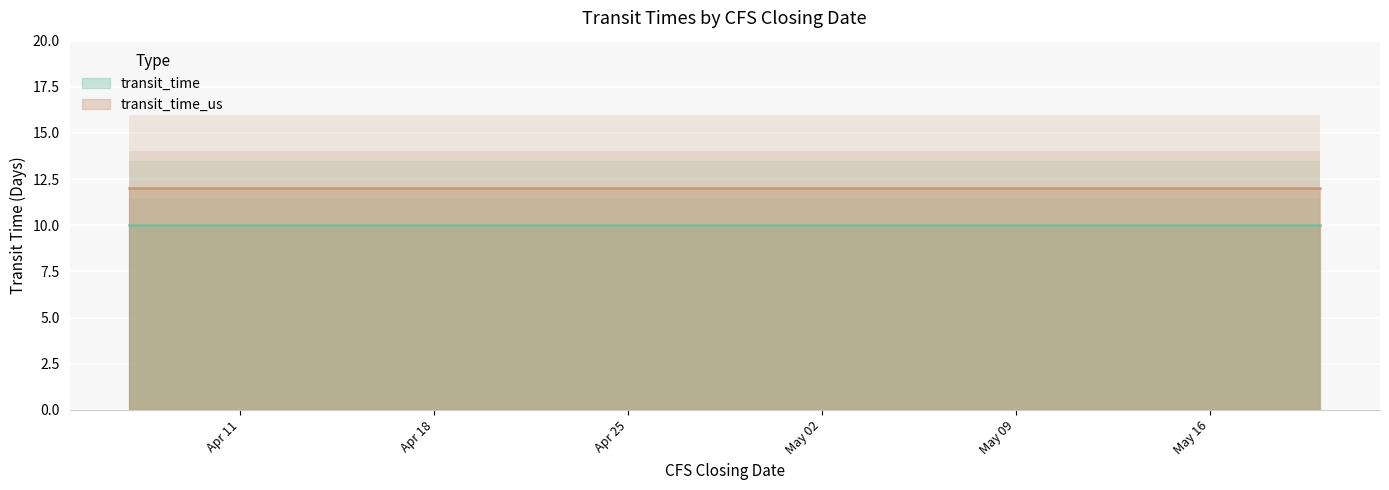

True or false: transit_time and transit_time_us intersect in this chart.

False